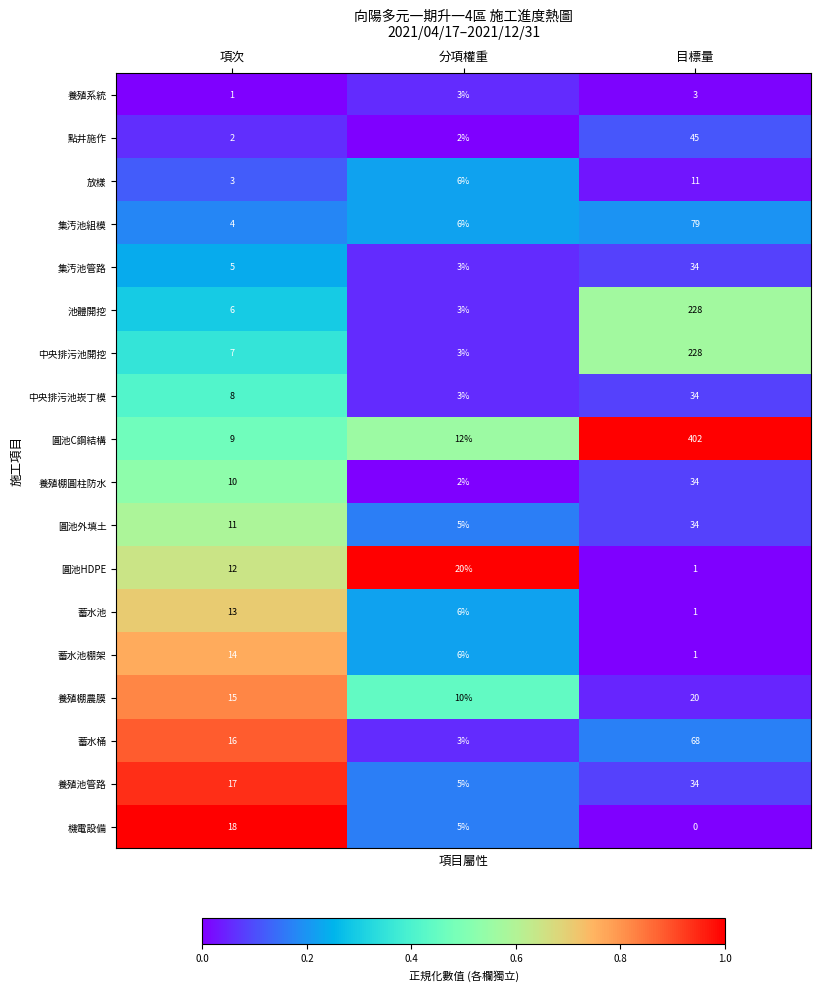

What is the average value of the 點井施作 series?

16